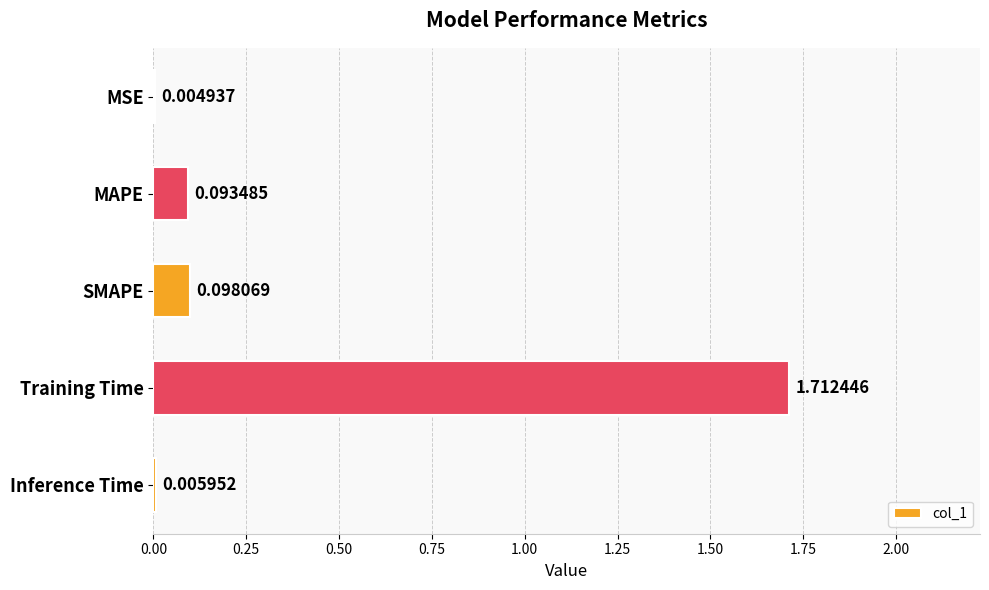

What is the sum of all values?

1.9